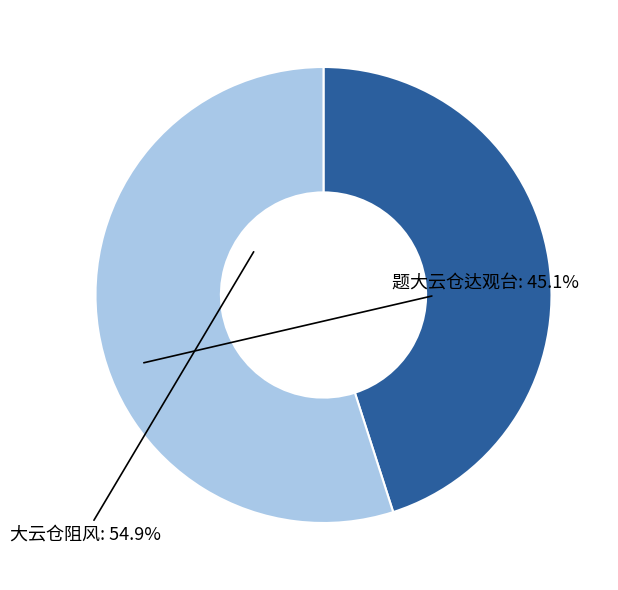

What is the ratio of the value at 题大云仓达观台 to the value at 大云仓阻风?

0.8